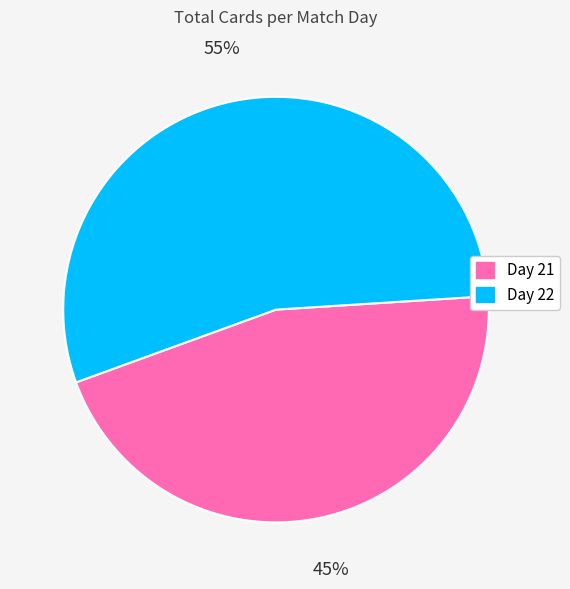

How many slices are in this pie chart?

2